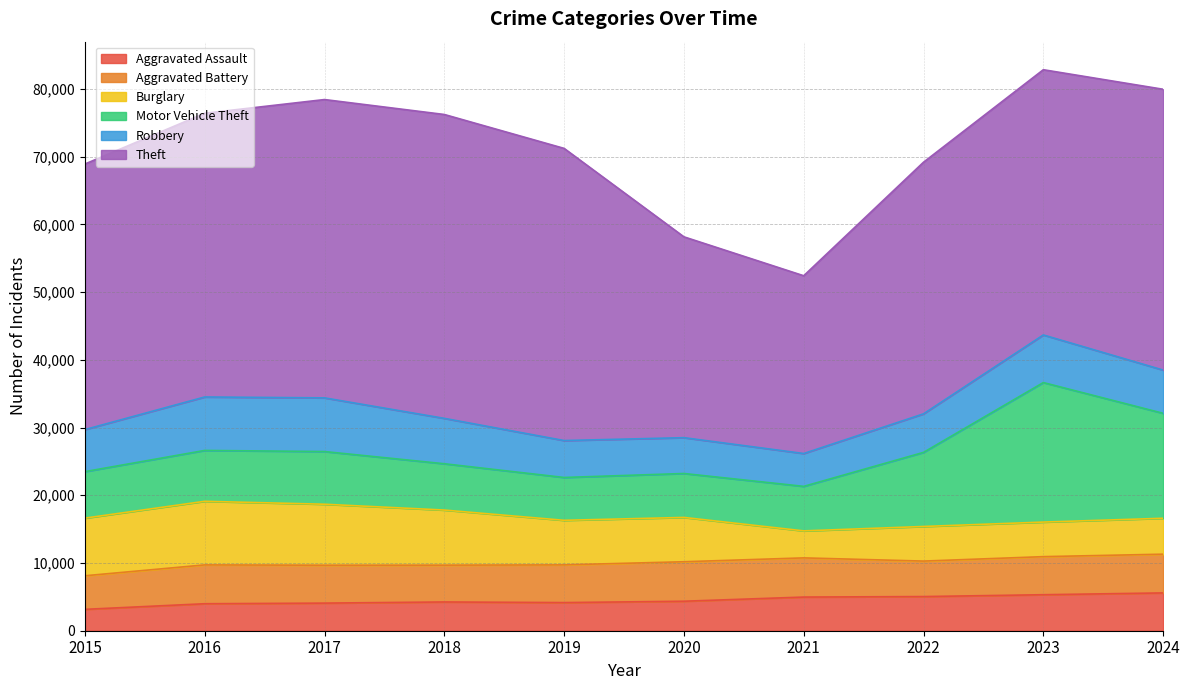

Between 2020 and 2021, which series saw the biggest shift?

Theft